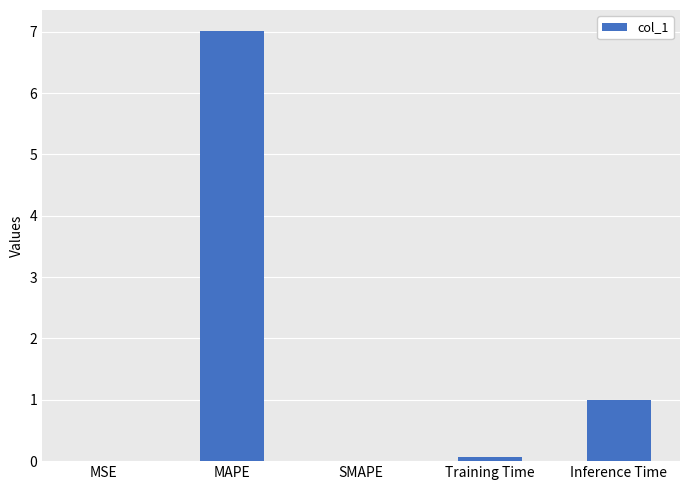

How many series are shown in this chart?

1